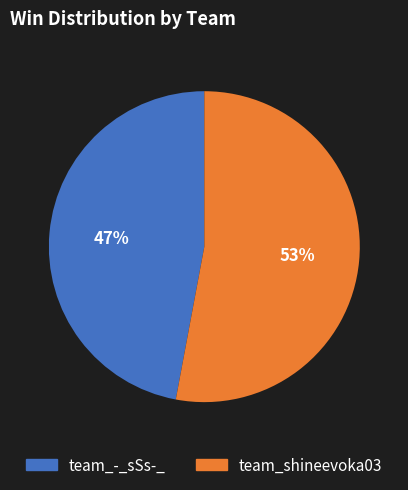

What is the ratio of the value at team_shineevoka03 to the value at team_-_sSs-_?

1.1